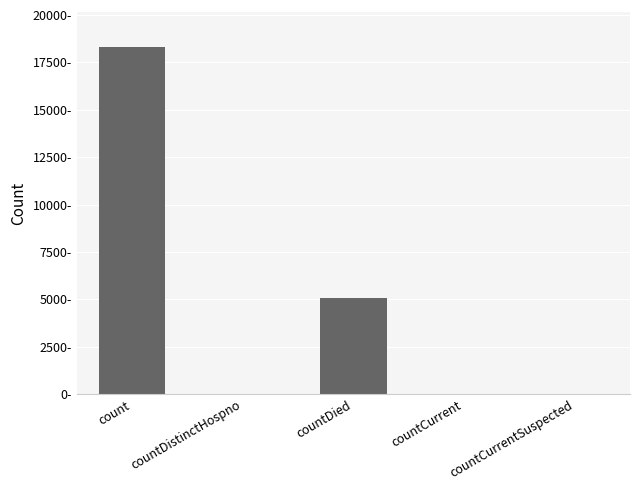

What is the difference between the second highest and second lowest values?

5051